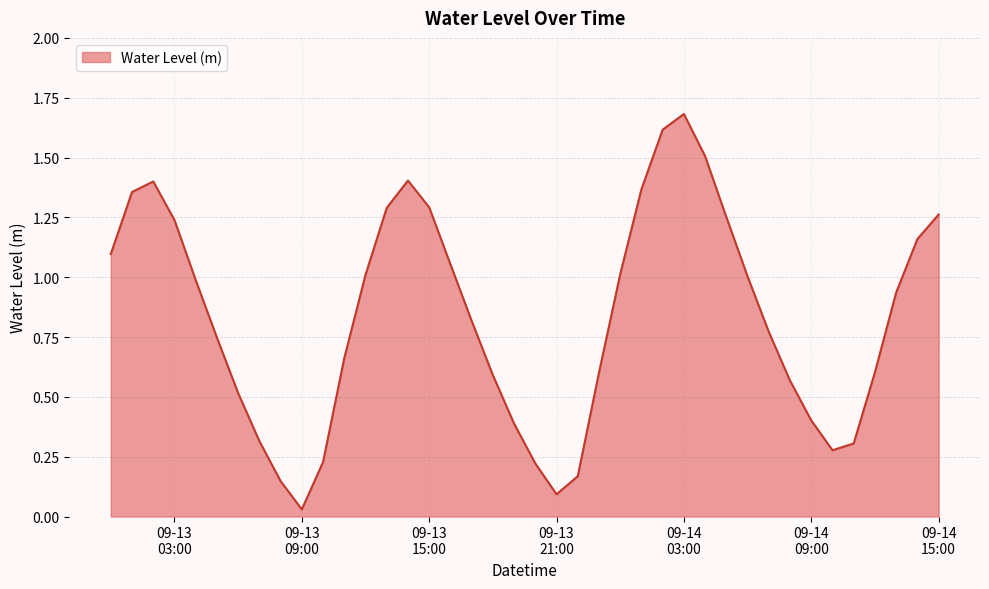

What is the maximum value shown in the chart?

1.7